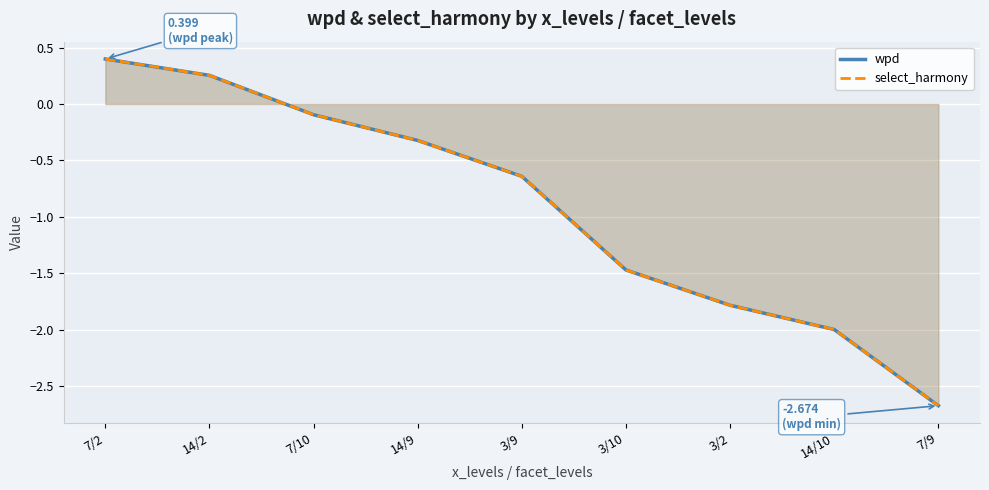

True or false: wpd has more than 2 points higher than both neighbors.

False